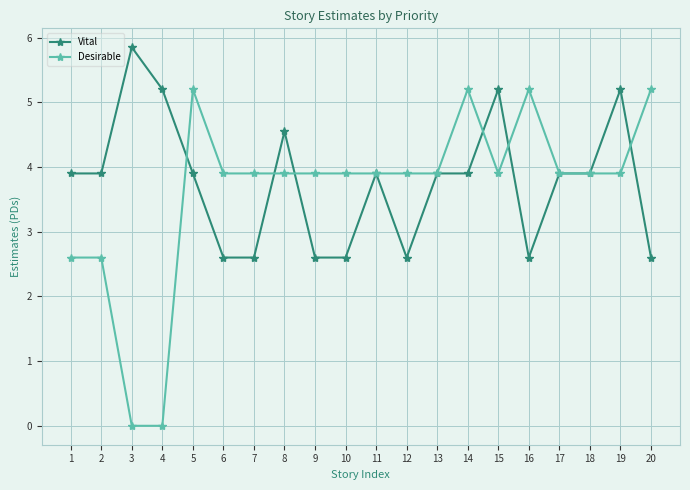

True or false: Desirable has more than 1 interior local peaks.

True